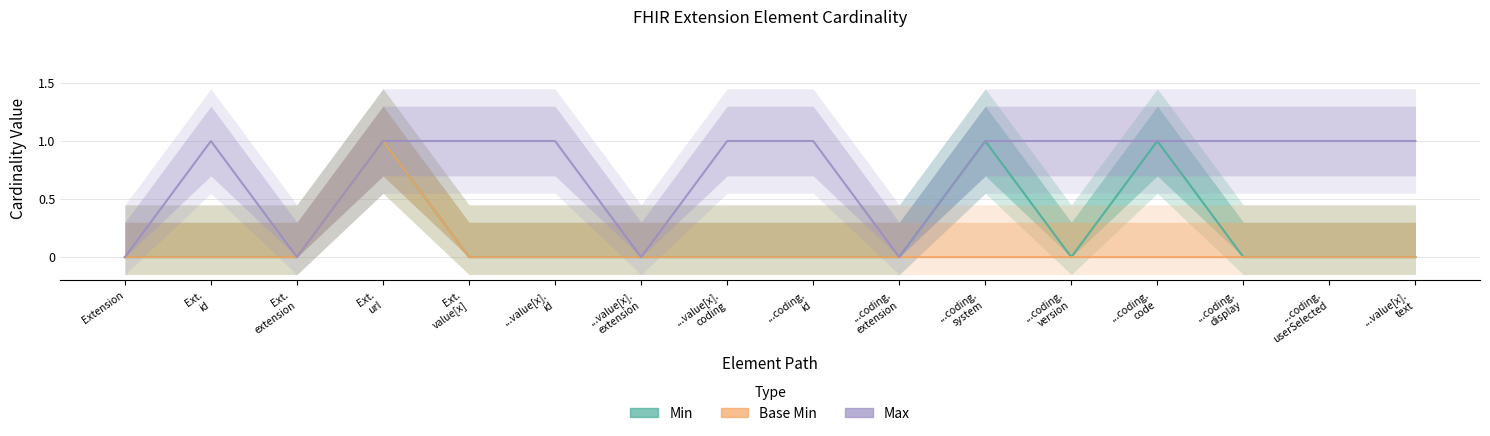

True or false: Max and Min cross at least once.

False